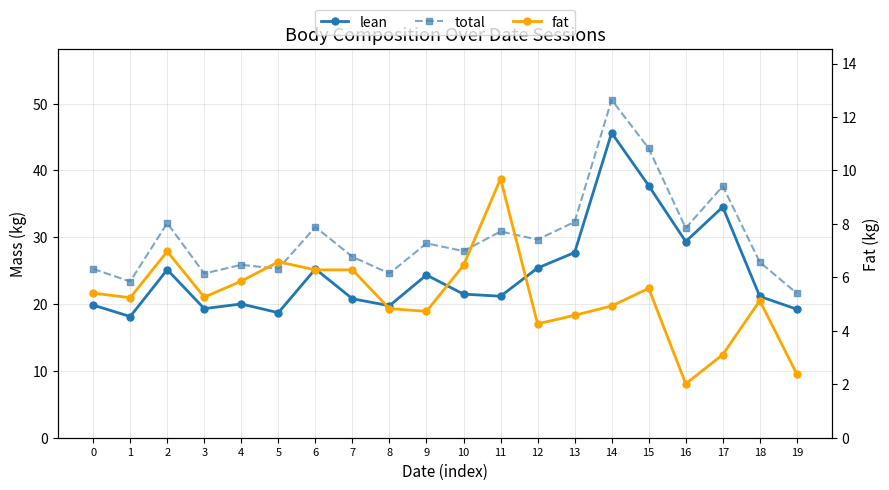

What is the spread (max minus min) of values at 10?

21.5